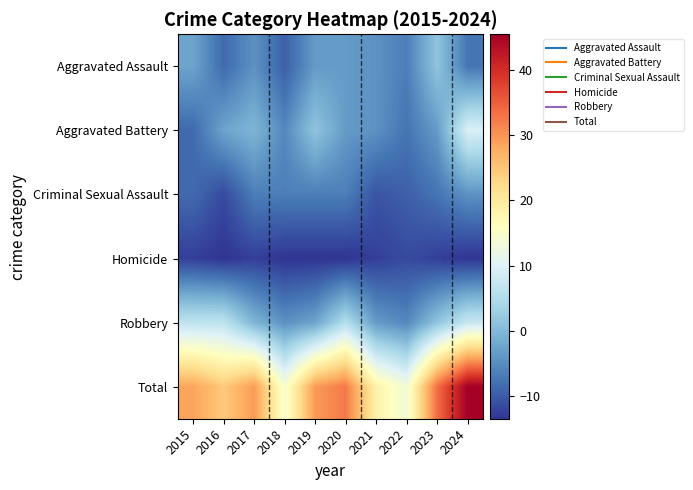

How many series are shown in this chart?

6